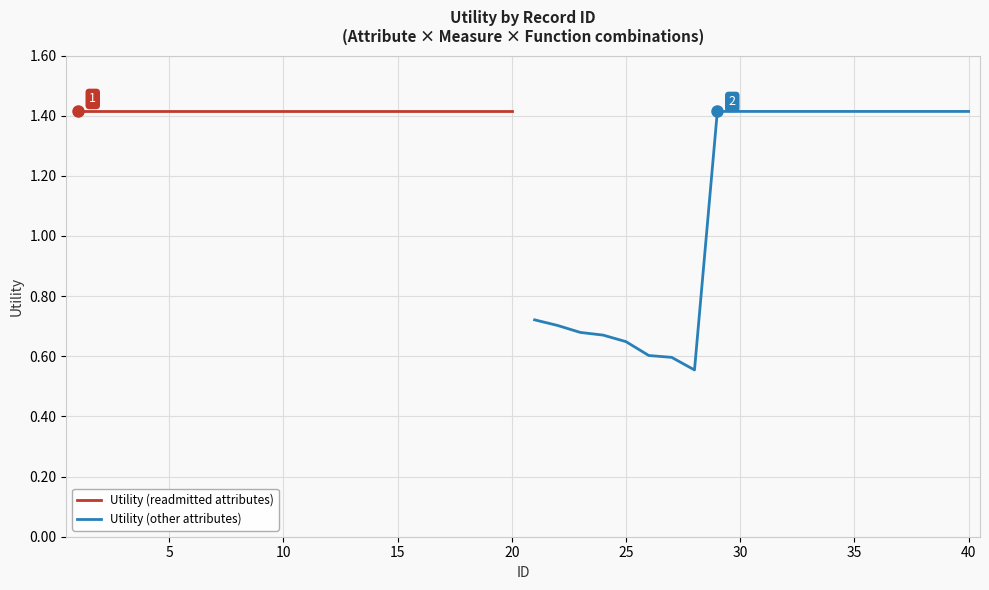

Which series has the widest spread of values?

Utility (other attributes)